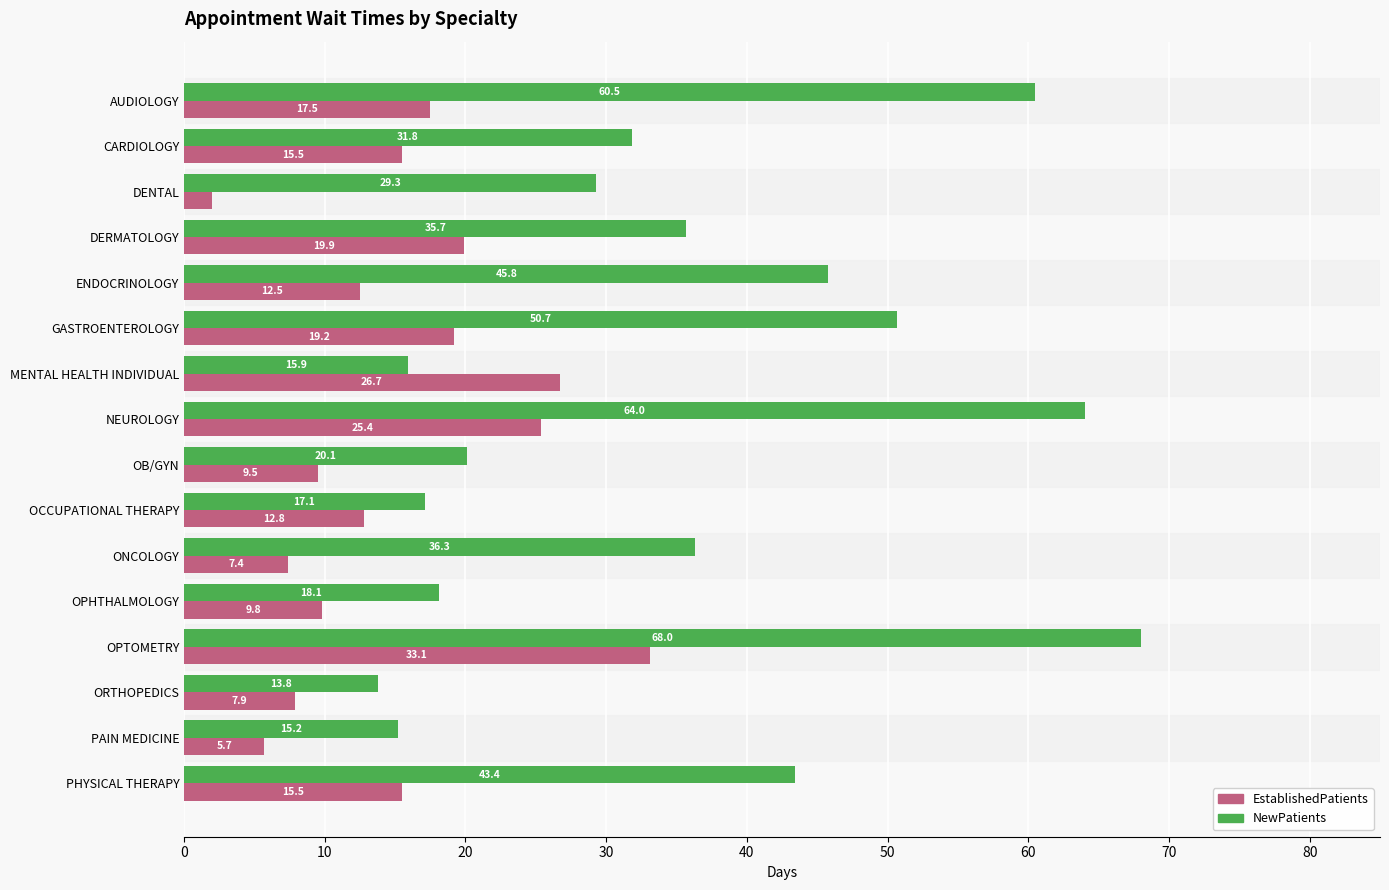

What is the spread (max minus min) of values at OB/GYN?

10.6